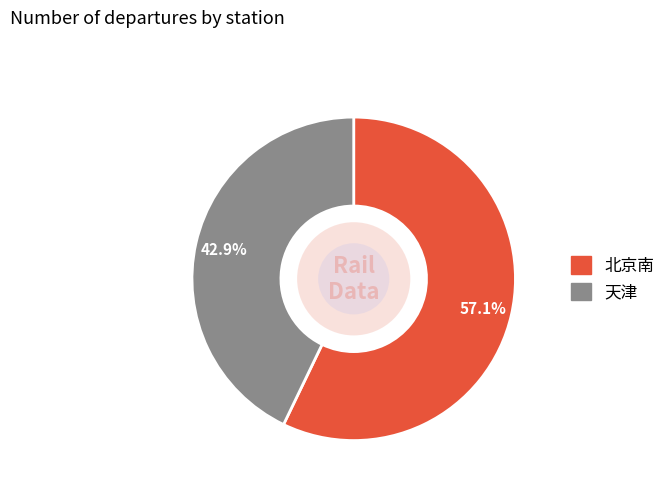

To the nearest percent, what is the combined percentage of 北京南 and 天津?

100%